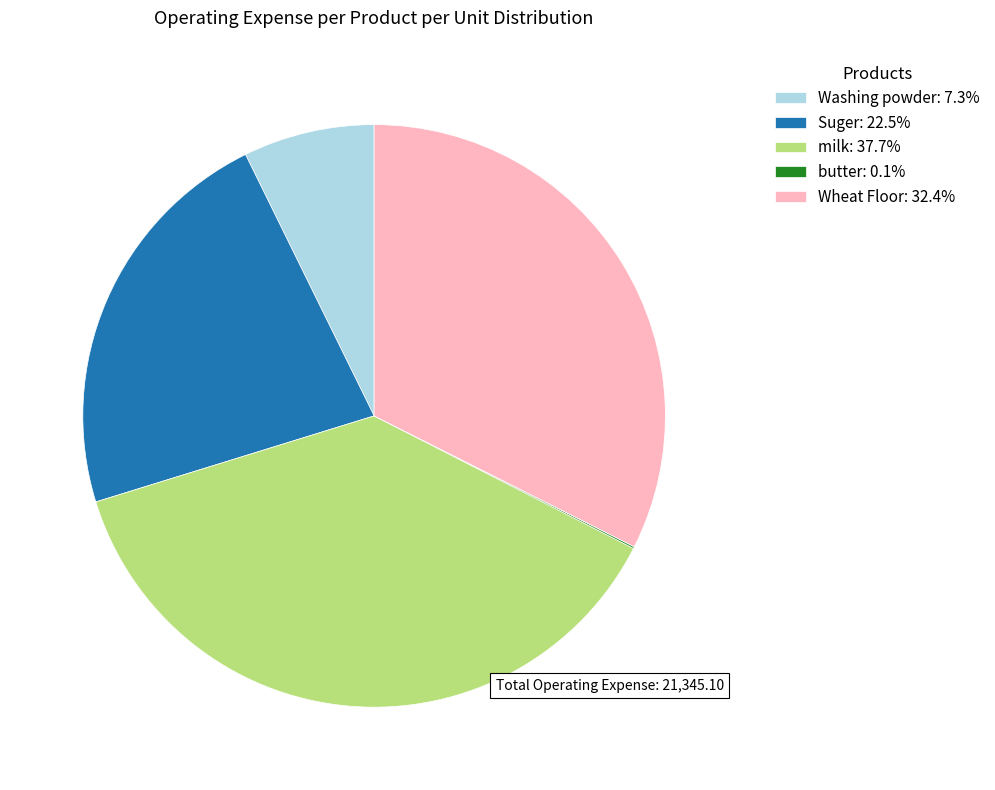

The milk slice represents 38% of the pie. True or false?

True